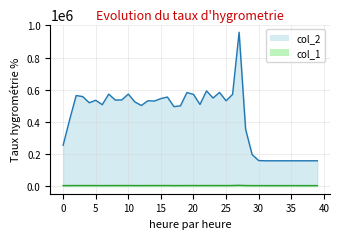

Count the number of data series in this chart.

2